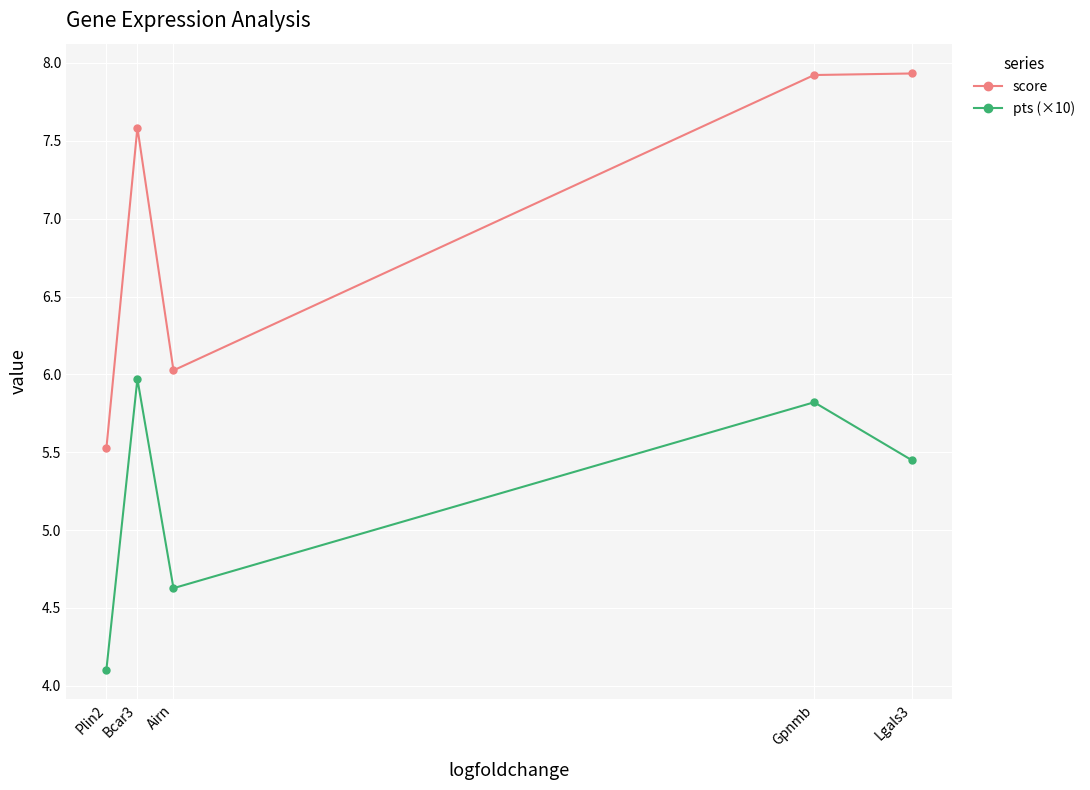

How many series are shown in this chart?

2